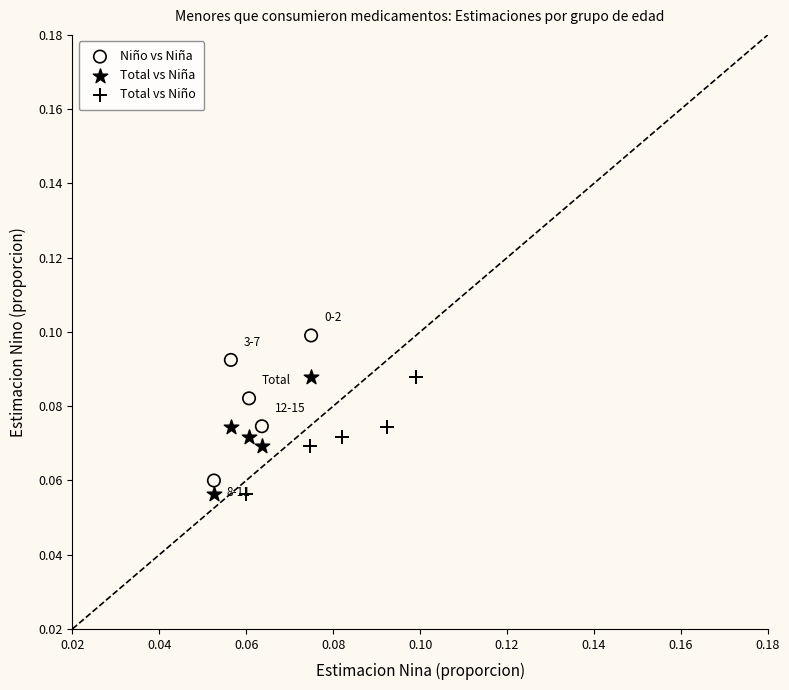

Which series reaches the maximum Y coordinate?

Niño vs Niña